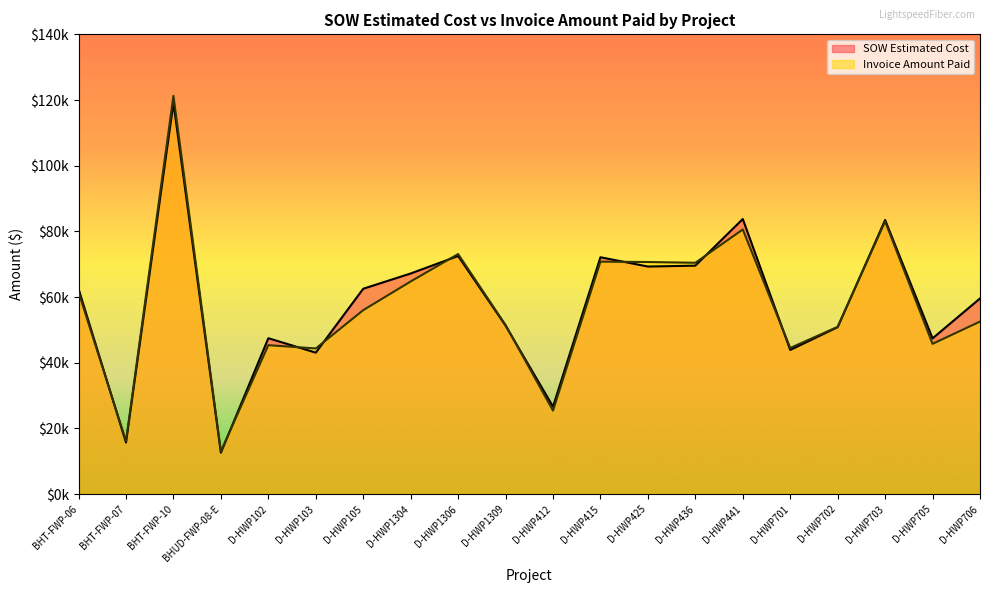

What is the difference between the highest and lowest values at D-HWP1306?

595.5